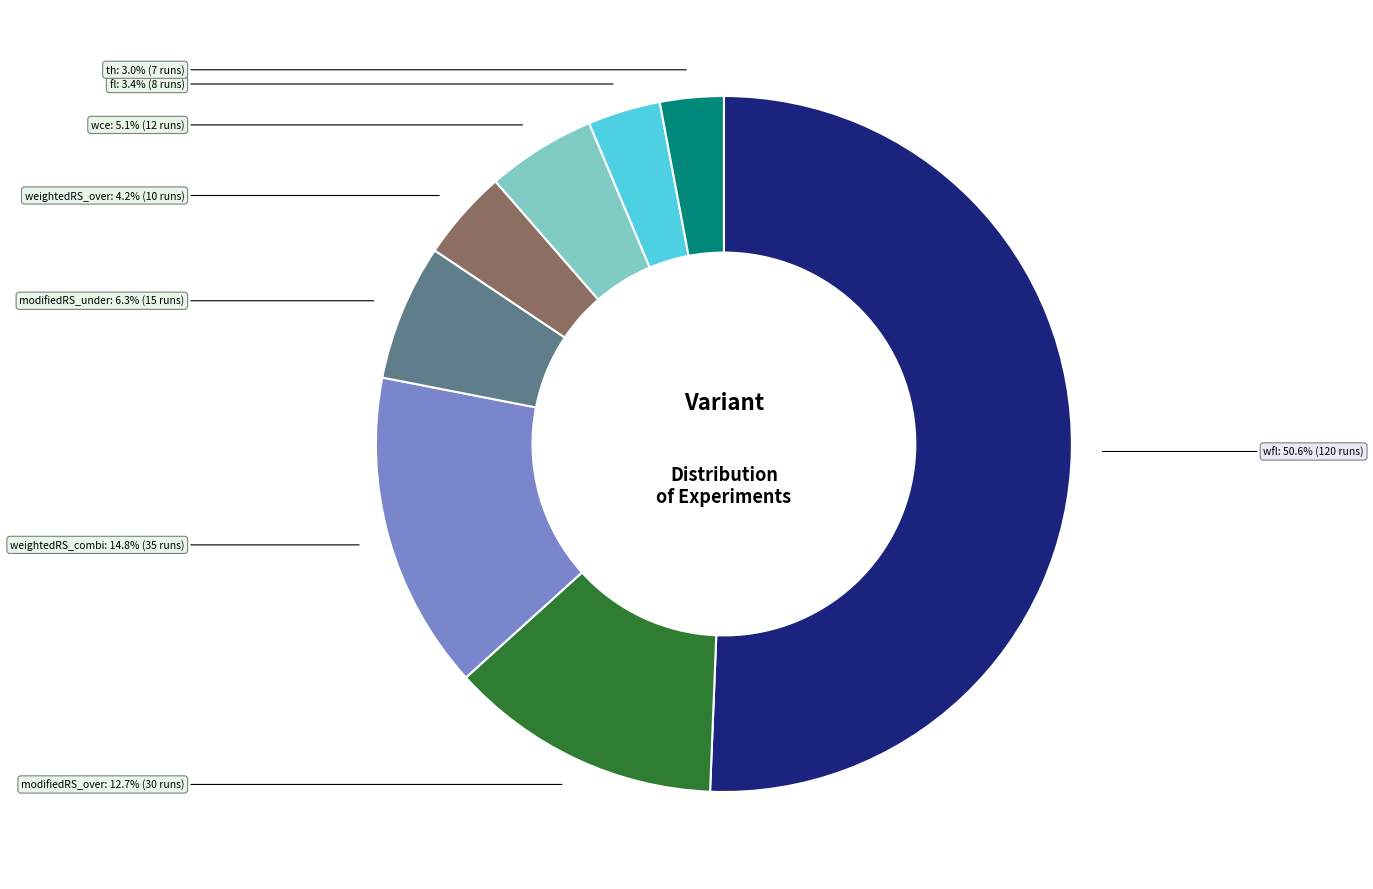

How many segments does this pie chart have?

8